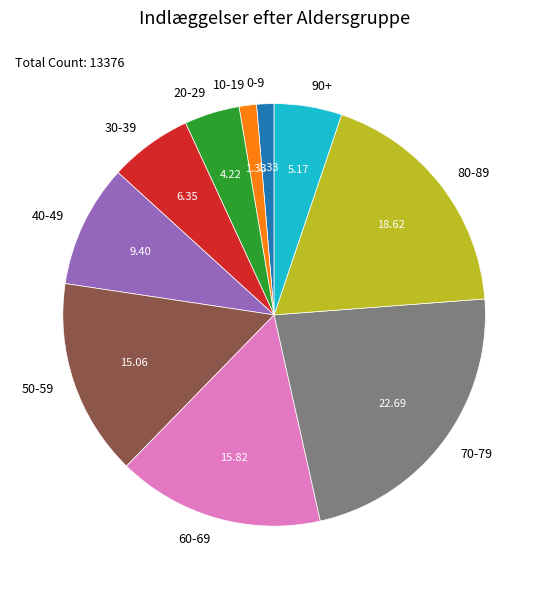

Which has a higher value, 80-89 or 90+?

80-89